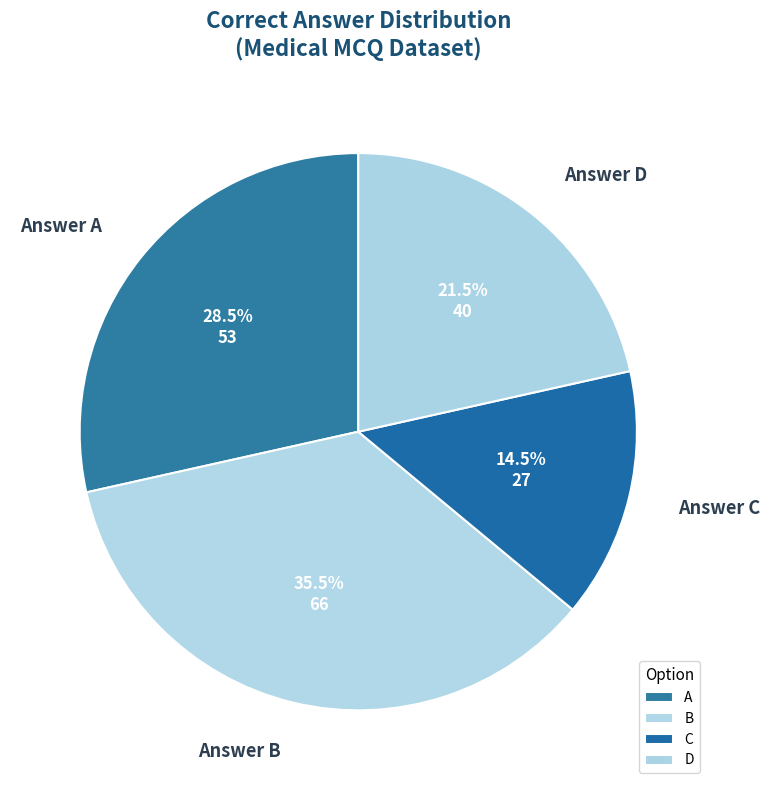

Combined, what portion of the pie is B and D?

57.0%